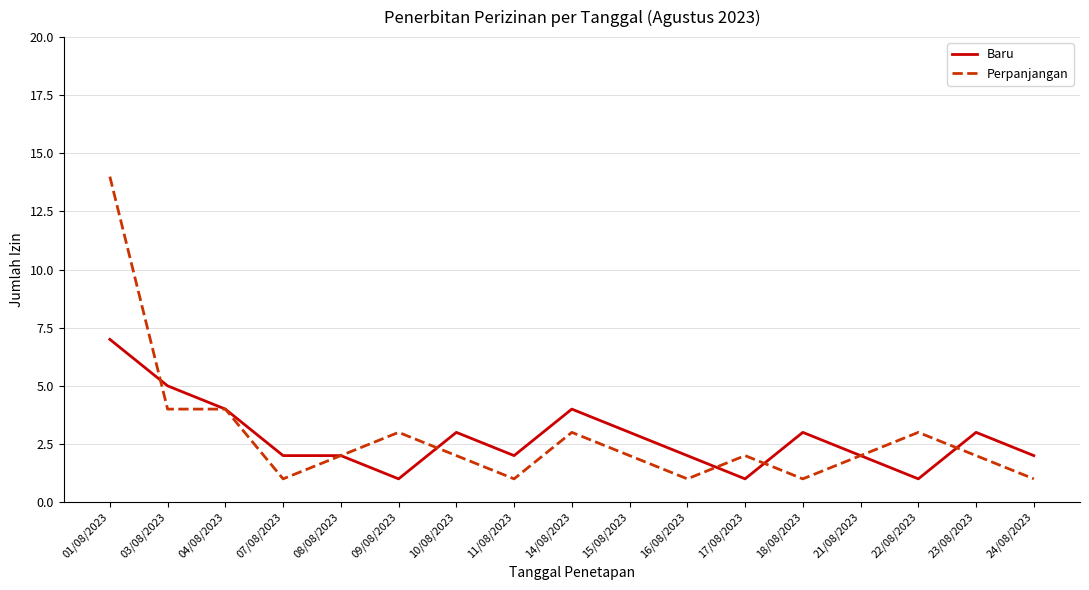

What is the difference between the Baru values at 03/08/2023 and 24/08/2023?

3